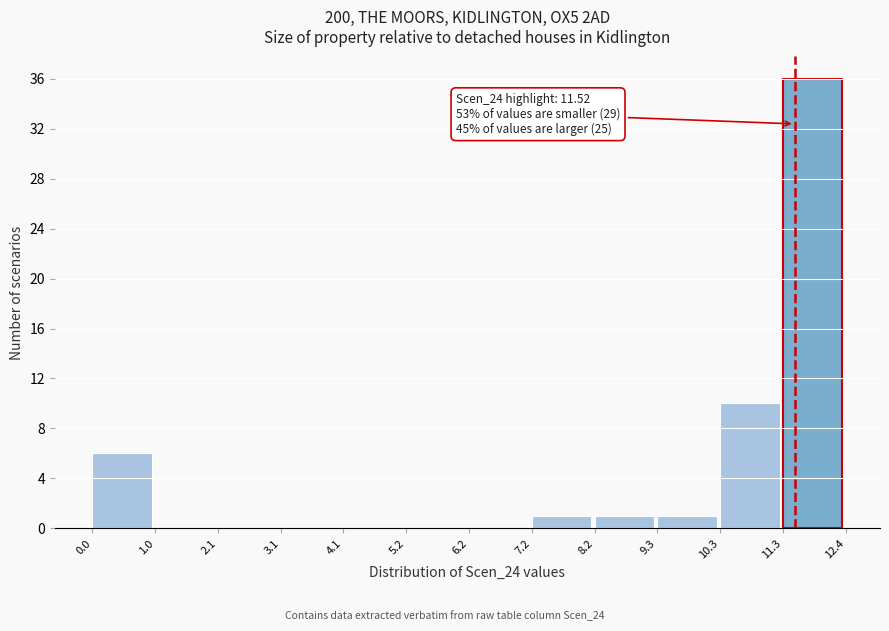

Which range on the x-axis has the tallest bar?

11.3 to 12.4